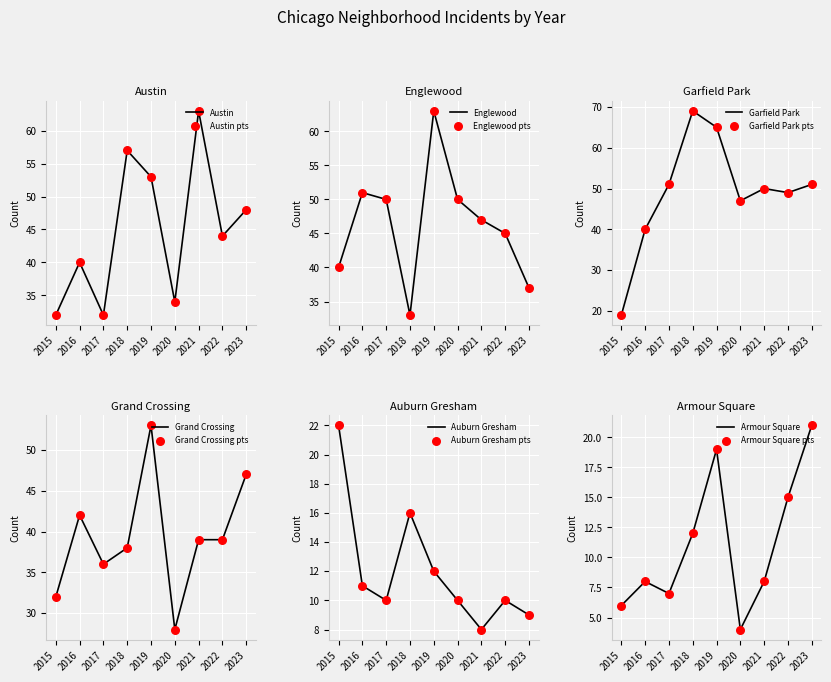

At which category is the sum across all series the highest?

2019